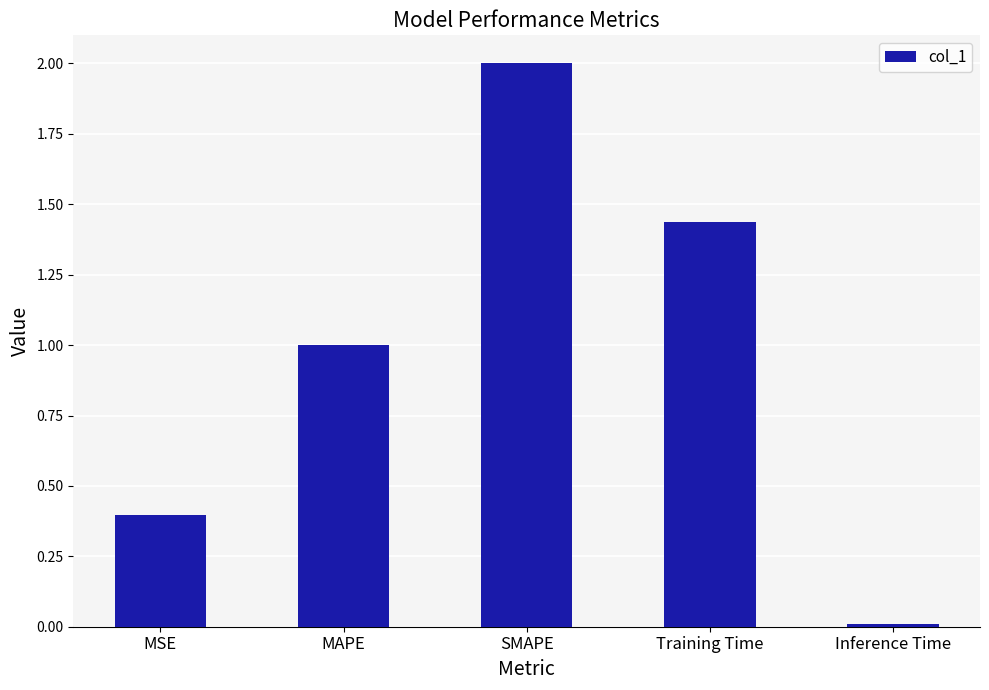

What is the label of the 3rd bar from the left?

SMAPE